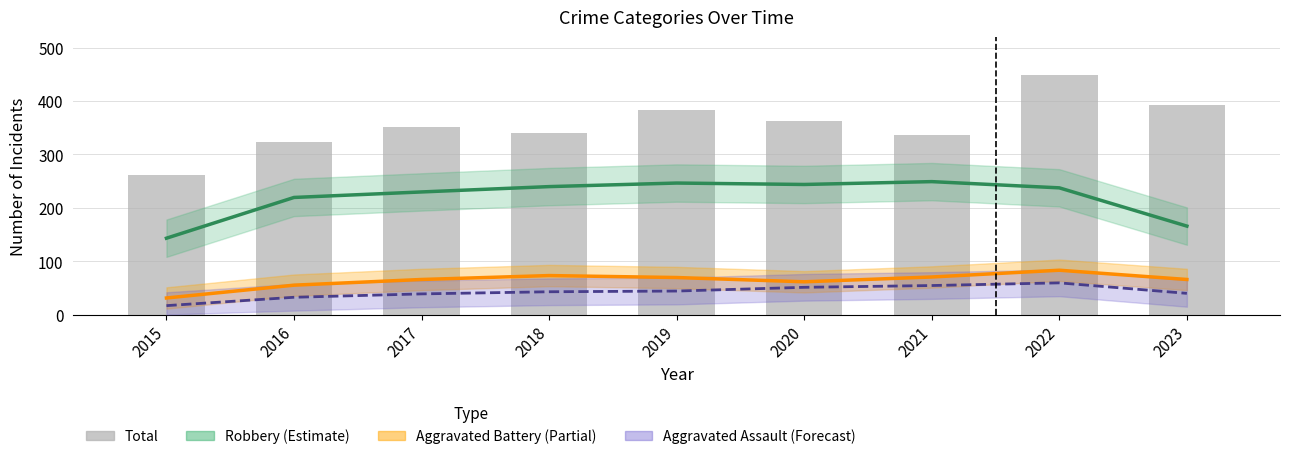

How many values exceed 352?

4